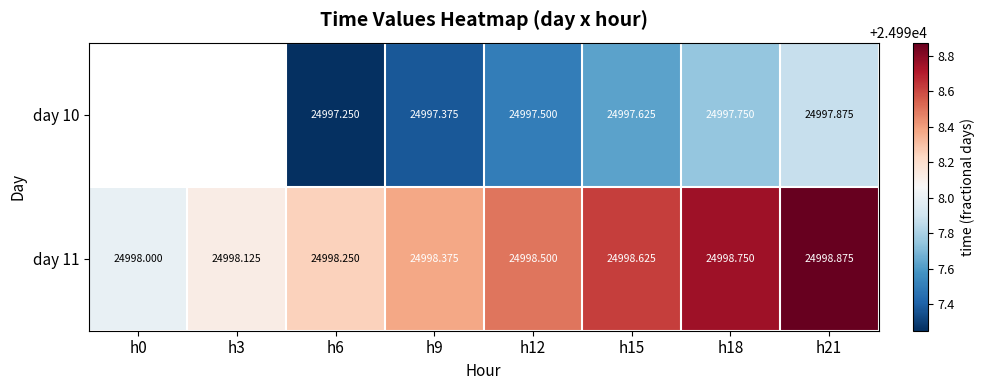

Read the day 11 value at h15.

24998.6